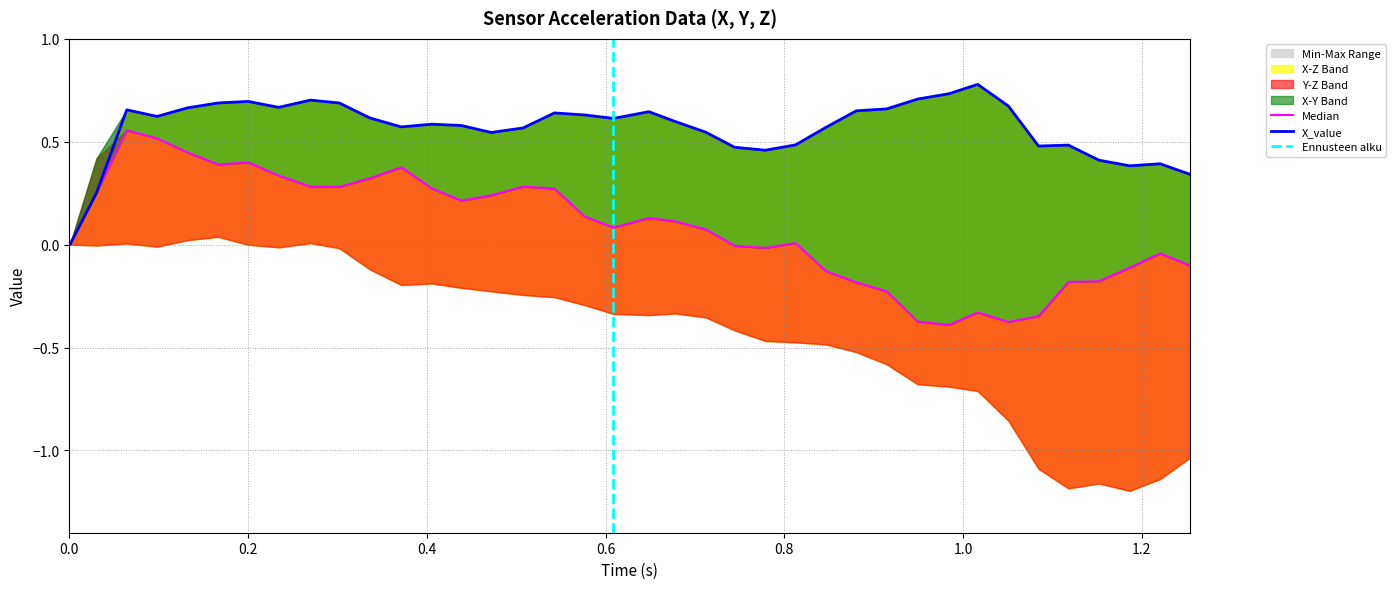

What is the total value across all series at 0.4?

0.5